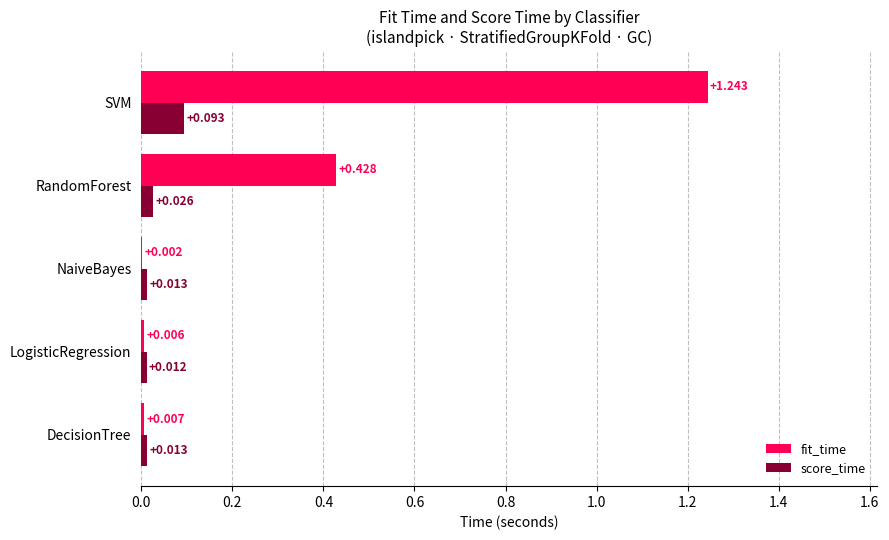

Which series has the largest total across all categories?

fit_time